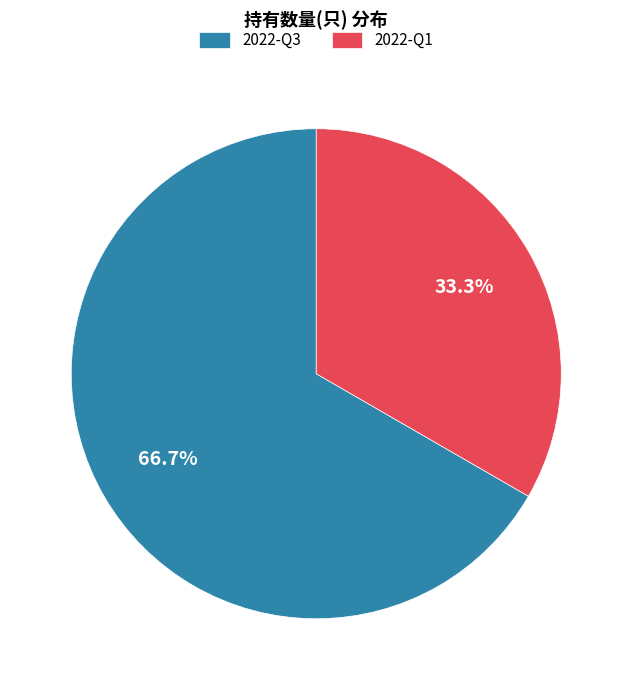

To the nearest percent, what is the combined percentage of 2022-Q3 and 2022-Q1?

100%